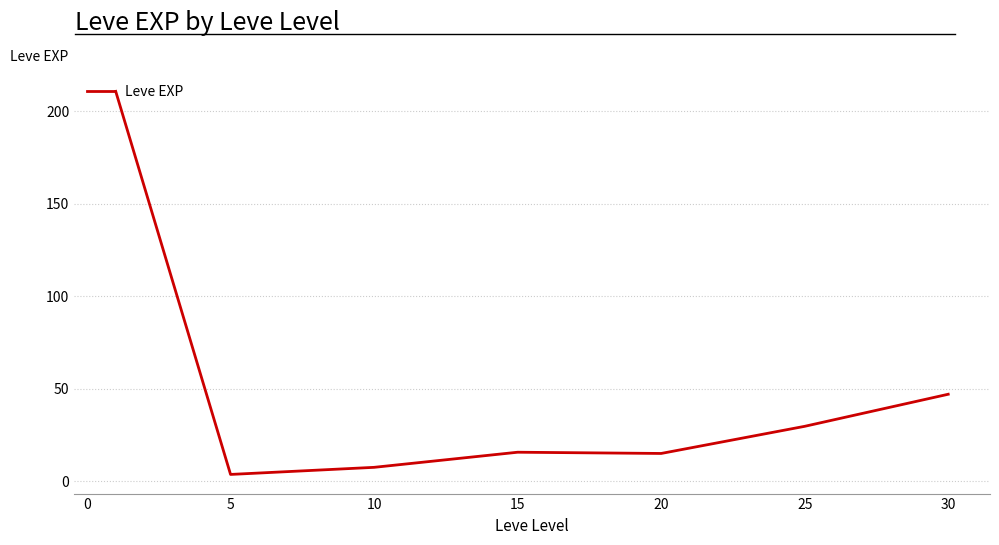

True or false: there are more than 2 points higher than both neighbors.

False